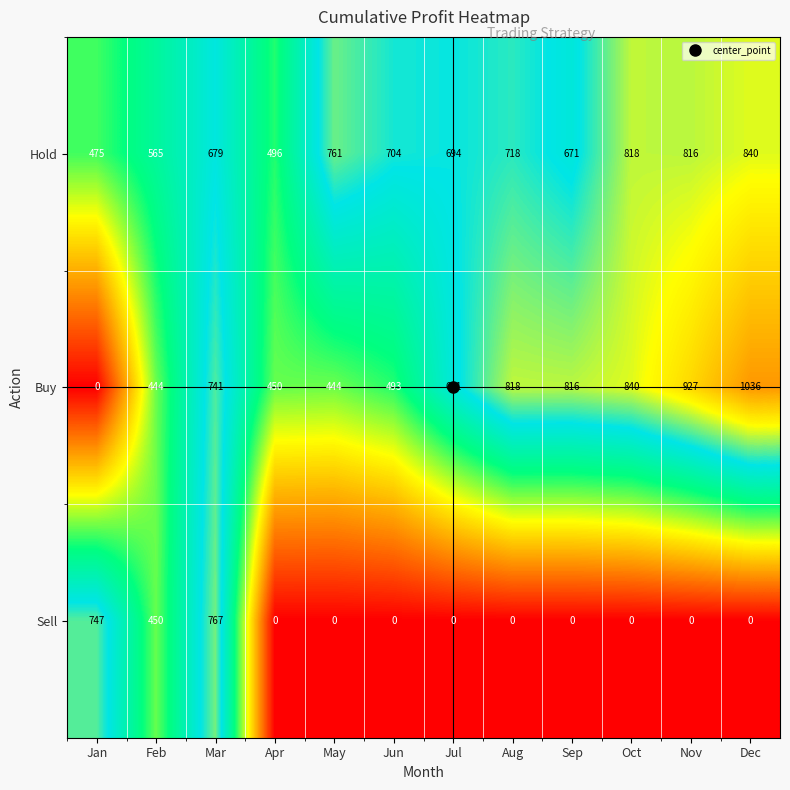

What is the difference between the maximum and minimum values in the Buy series?

1036